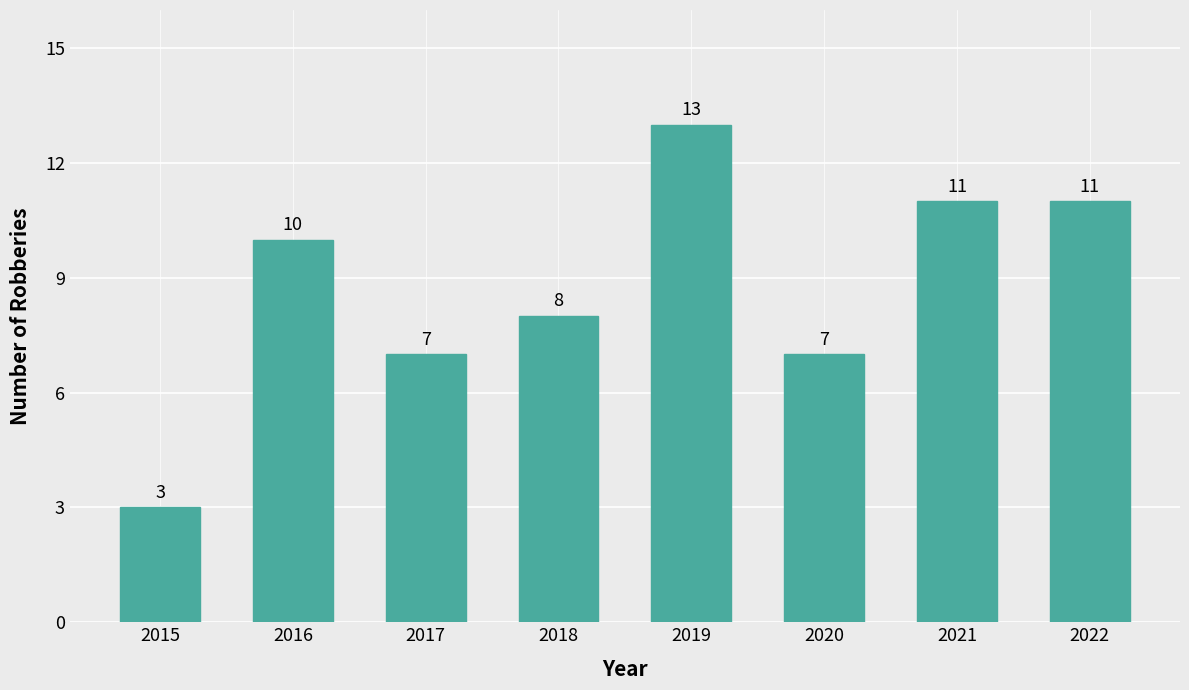

What is the smallest value displayed?

3